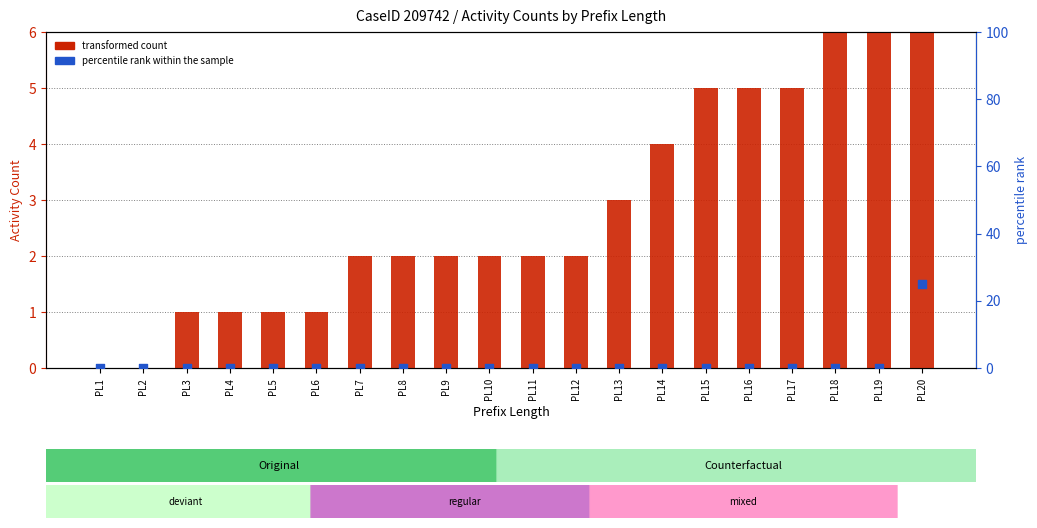

Which series has the widest spread of Y values?

percentile rank within the sample